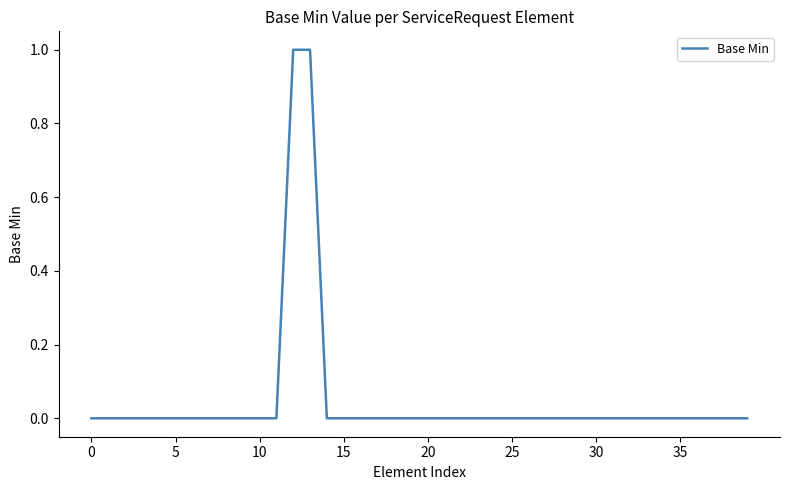

Which category has the highest value across all series?

12